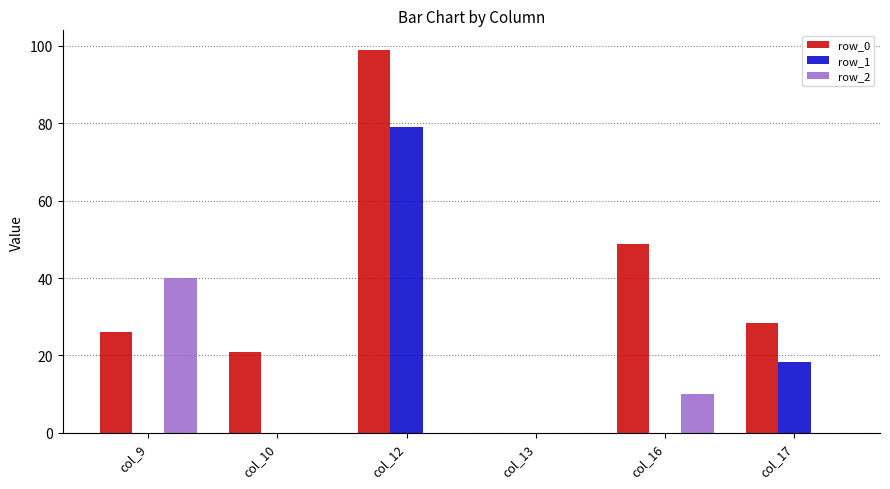

Between col_9 and col_13, which series saw the biggest shift?

row_2